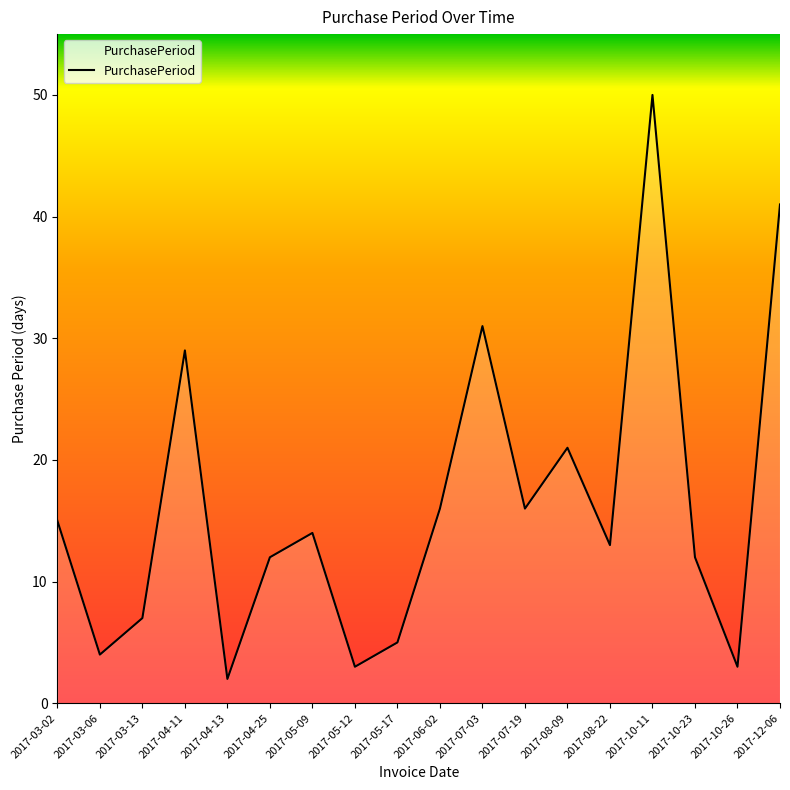

At which label is the value closest to 26?

2017-04-11